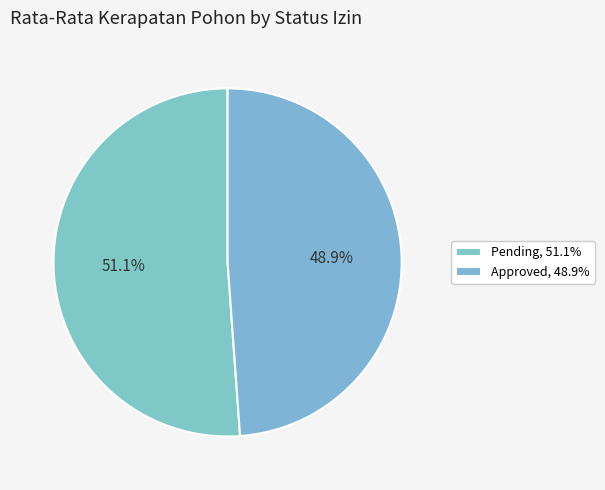

What portion of the pie excludes Pending?

48.9%